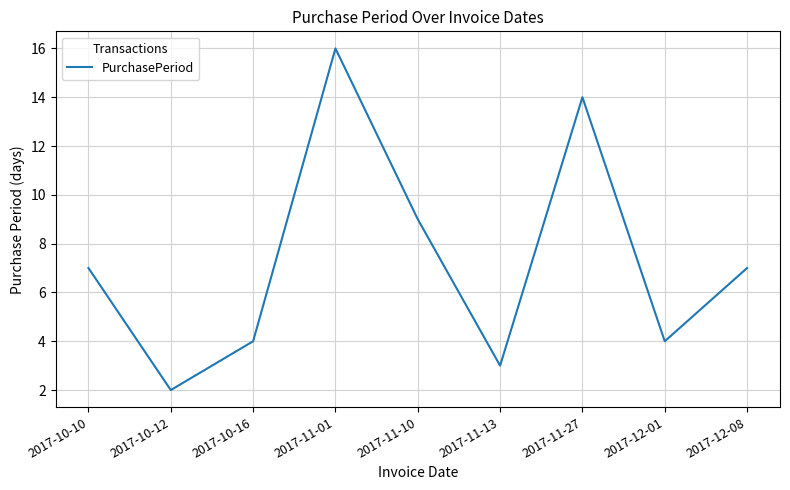

Reading left to right, what are all the values shown in this chart?

7	2	4	16	9	3	14	4	7